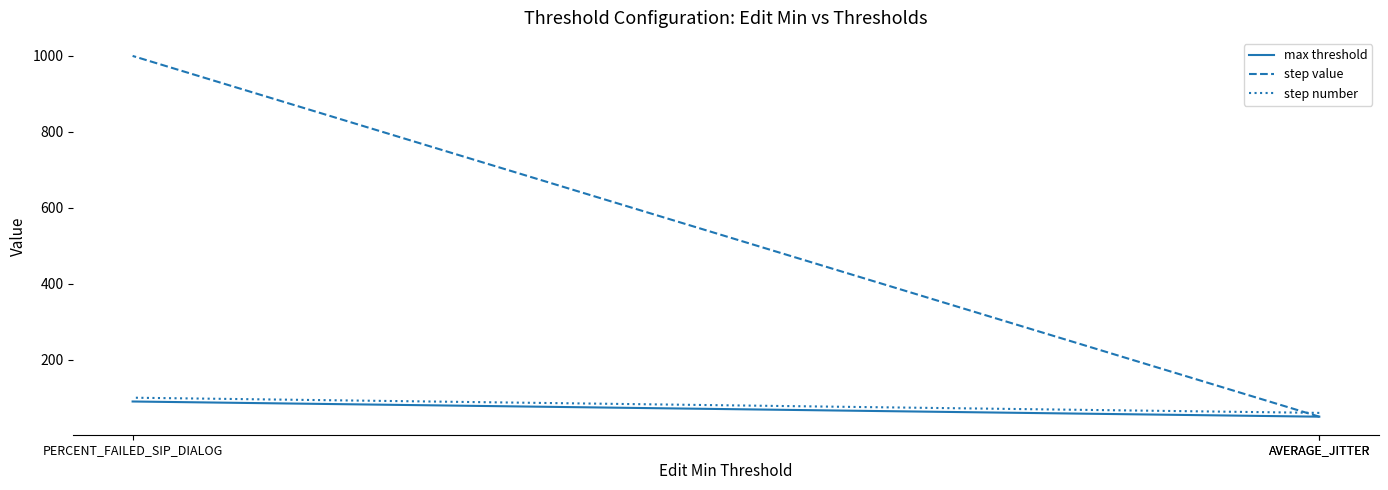

At how many categories does at least one series exceed 61?

1